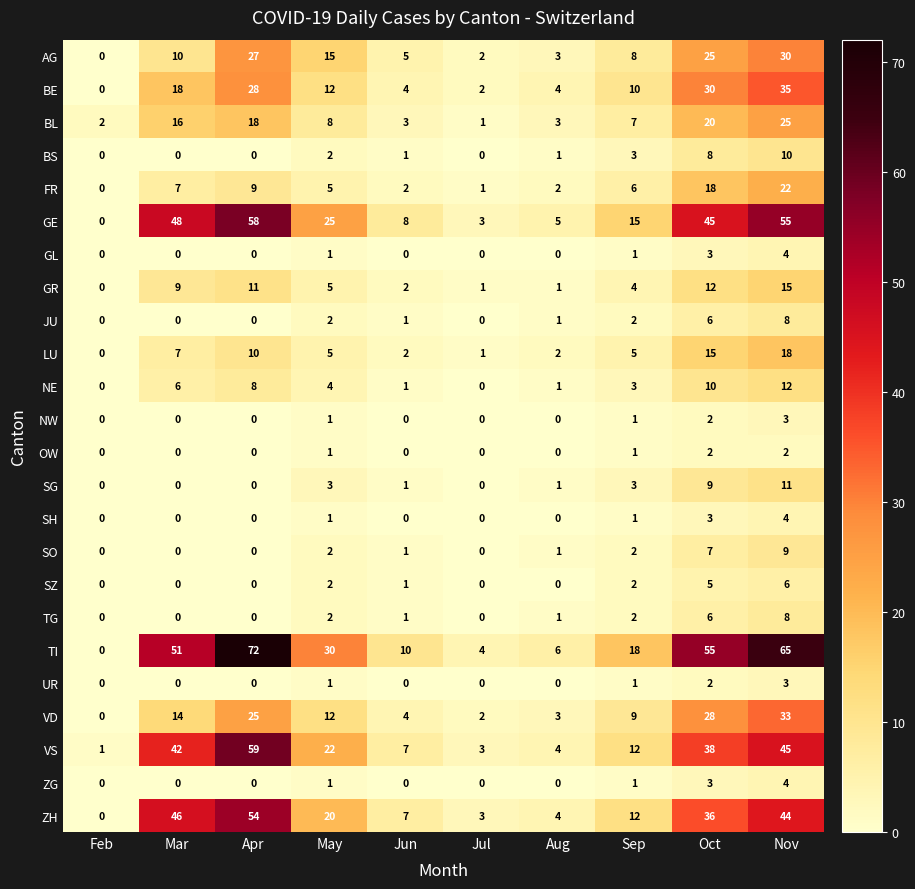

True or false: TG has a value of 0 at Mar.

True